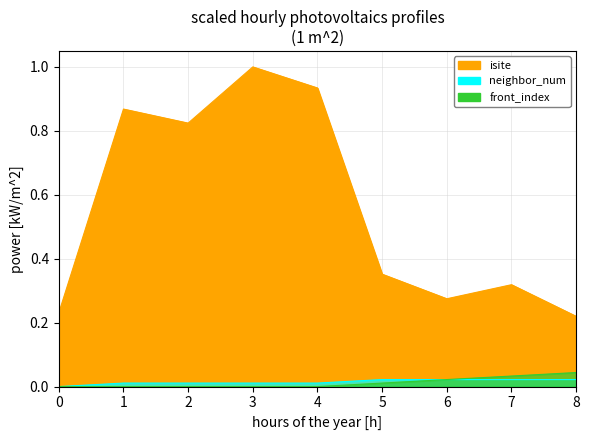

How many data points in front_index are above 0?

4